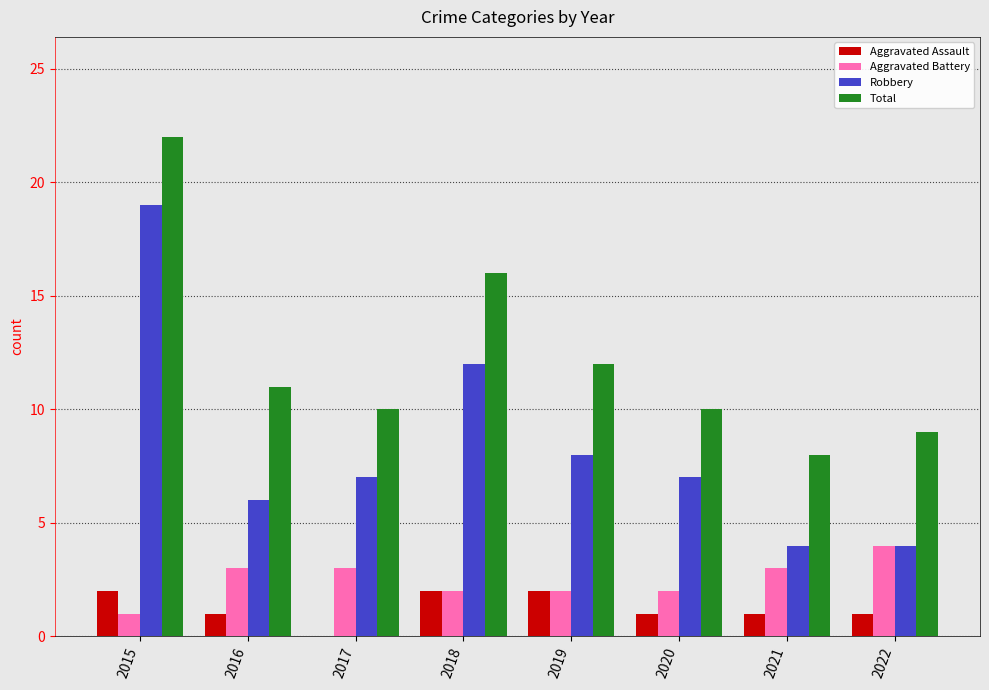

What is the sum of the Robbery values at 2016 and 2021?

10